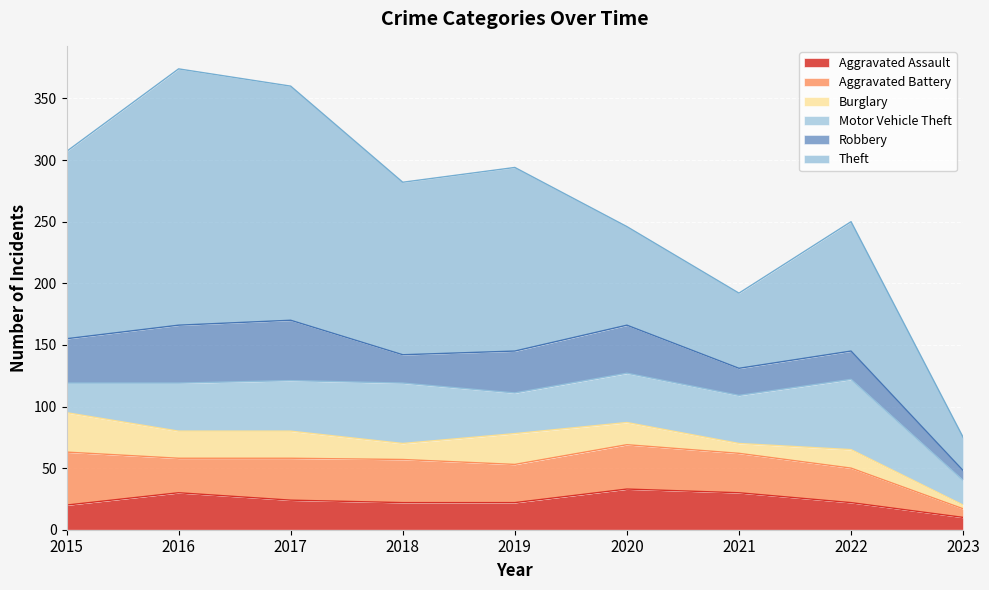

What is the average value of the Theft series?

124